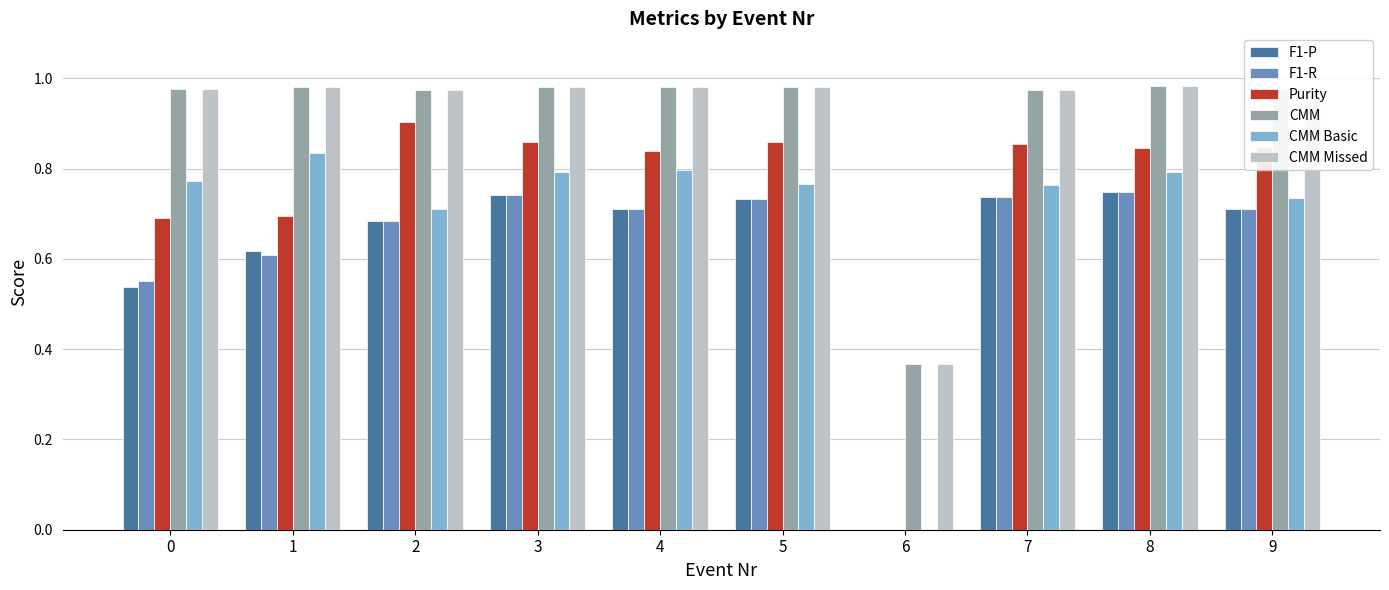

How many groups of bars are there?

10